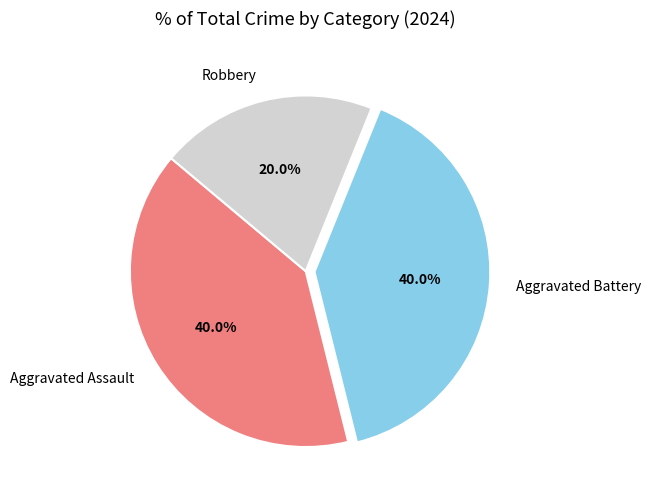

Count the number of slices in the pie.

3